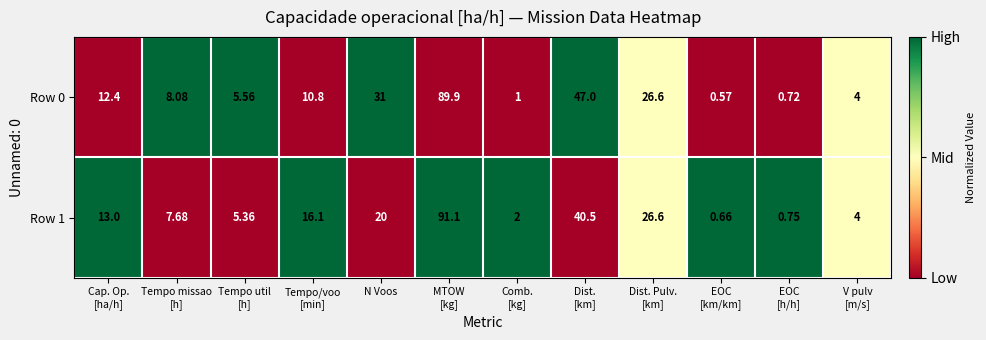

Which label corresponds to the smallest value in the chart?

EOC
[km/km]